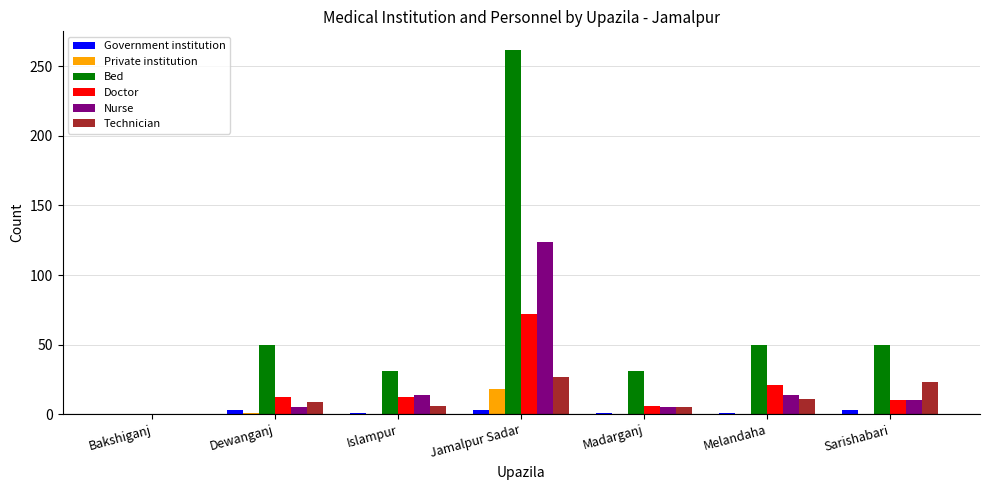

What is the sum of all Technician values?

81